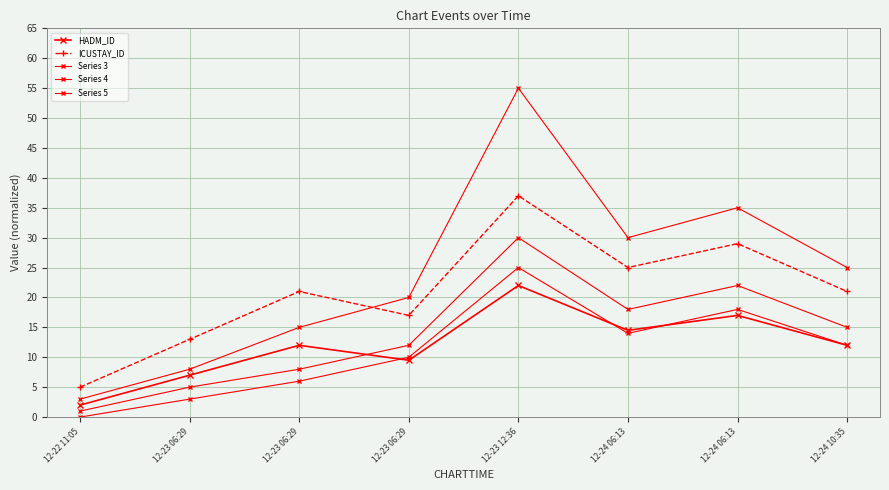

How many series are shown in this chart?

5